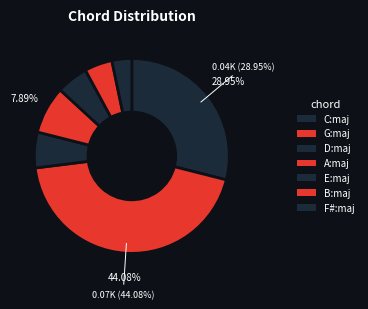

True or false: G:maj accounts for 44% of the total.

True